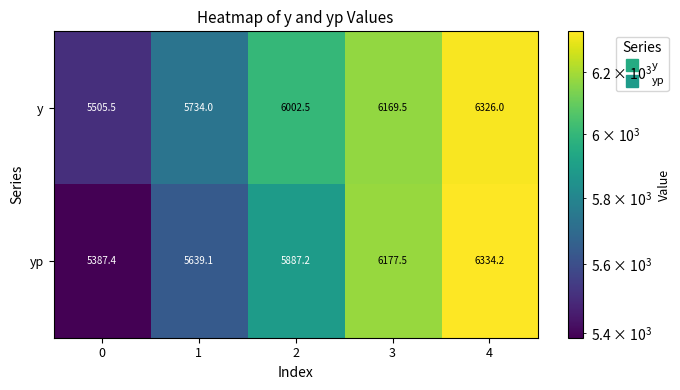

The yp series shows 5387.4 at 0. True or false?

True